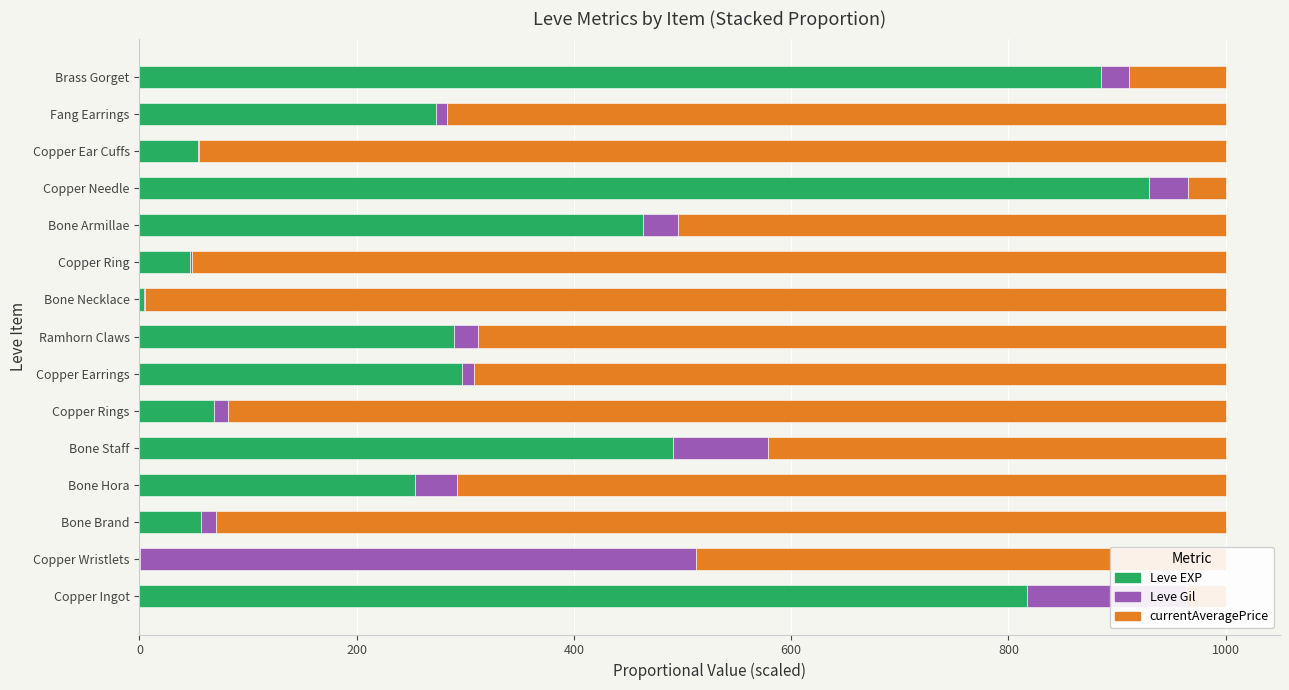

True or false: Leve EXP has a value of 811.3 at Bone Armillae.

False